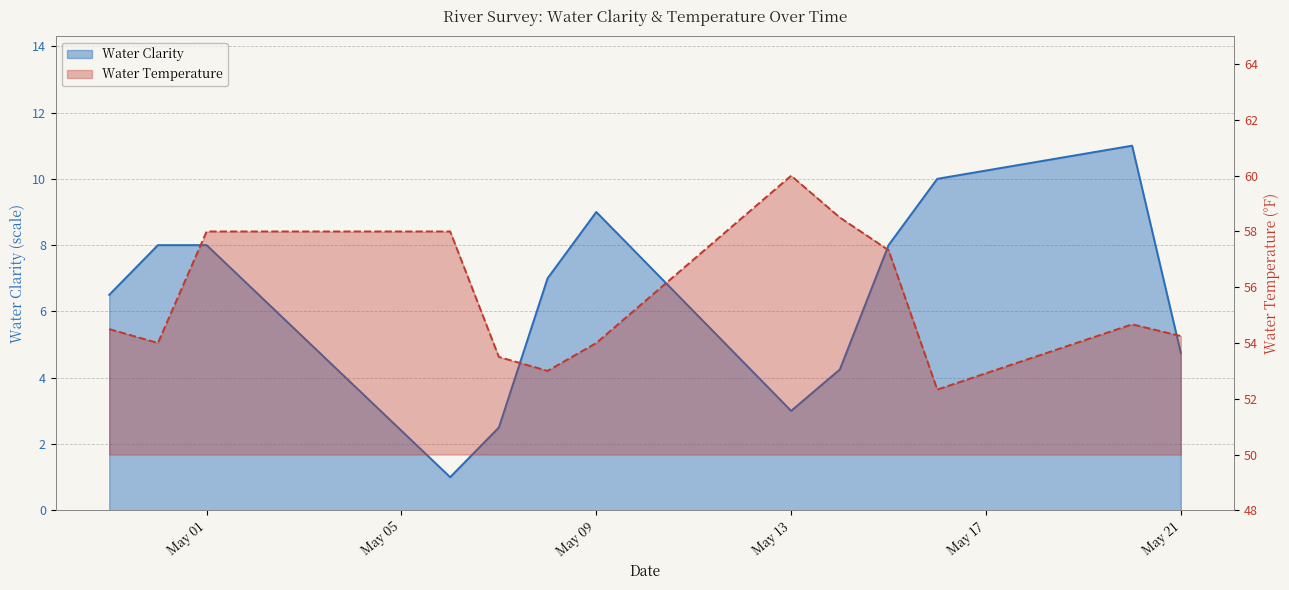

Which series has the largest total across all categories?

Water Temperature